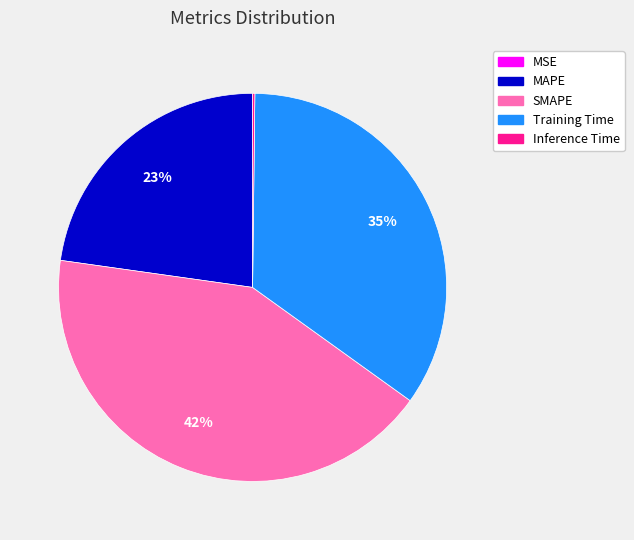

Is the sum of MAPE and Training Time greater than half?

Yes